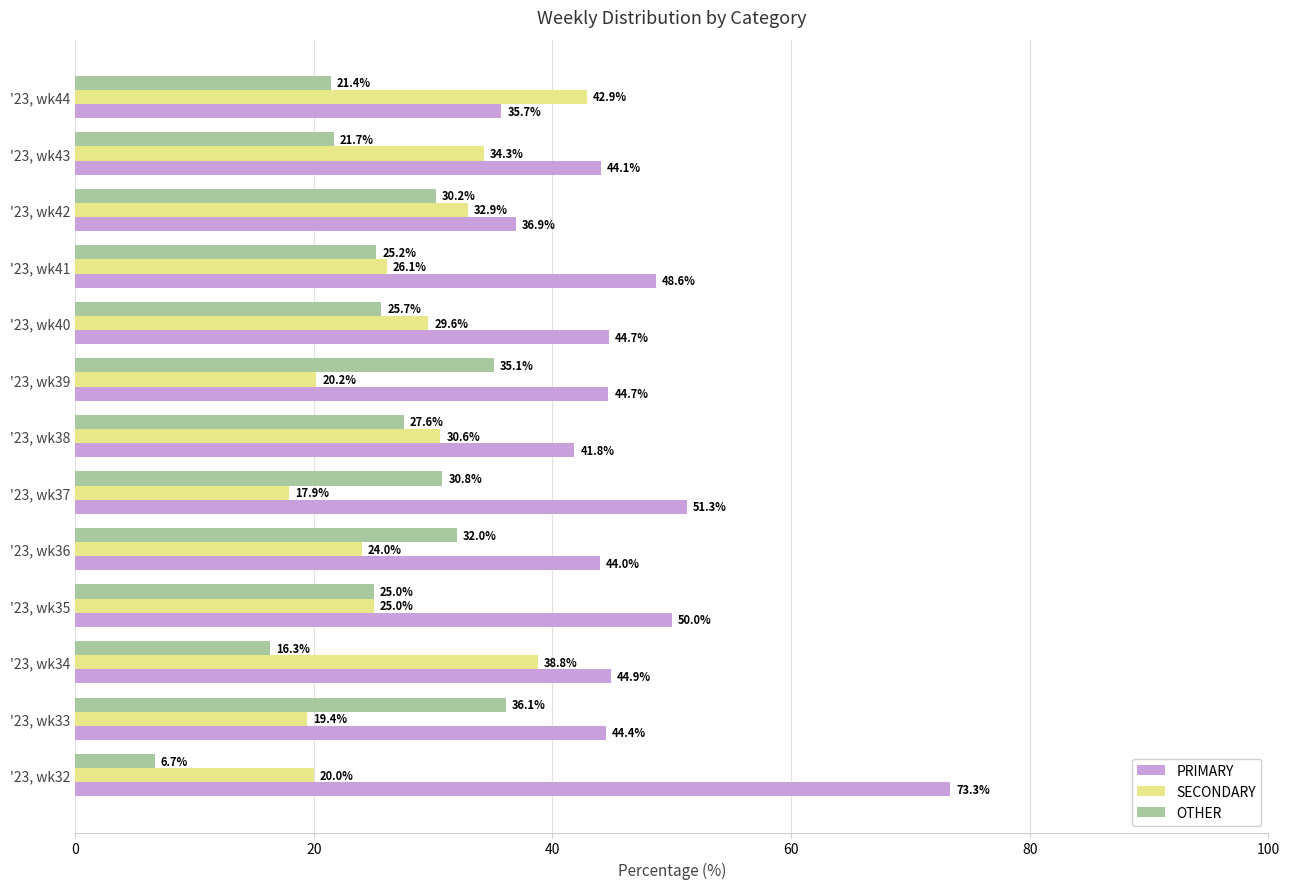

Which series has the largest range (max minus min)?

PRIMARY